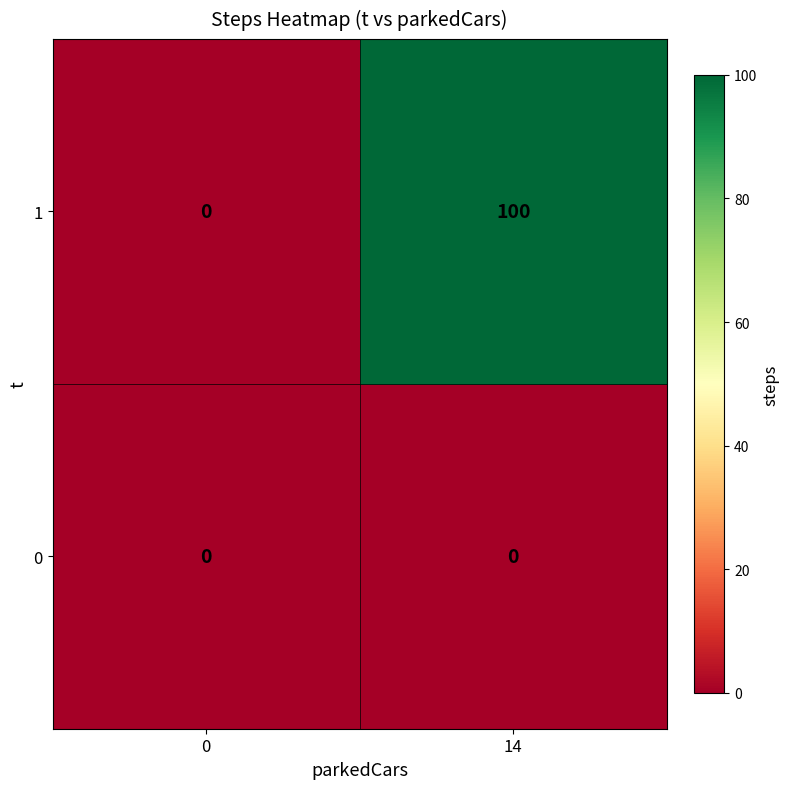

Reading left to right, extract all data points from this chart.

1: 0=0	14=100
0: 0=0	14=0